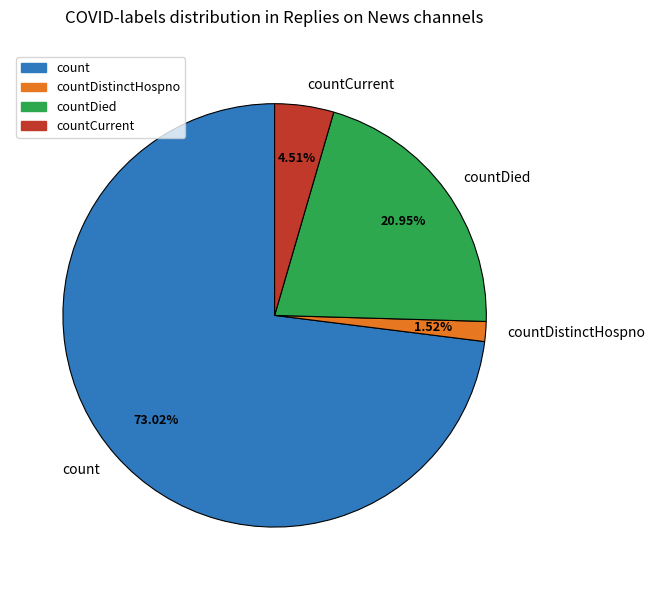

Is there any slice that represents more than half of the pie?

Yes